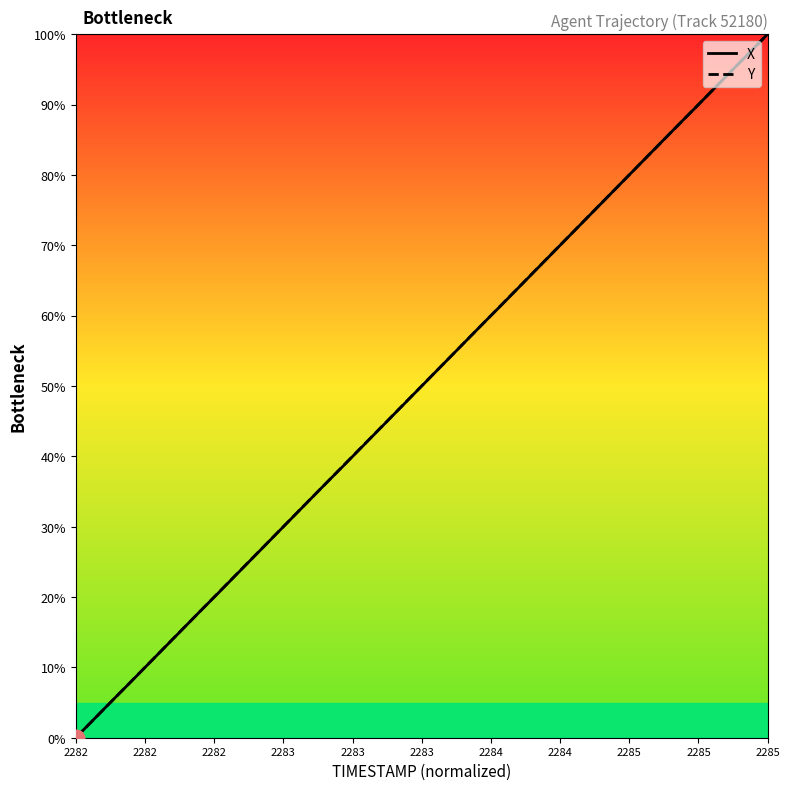

What is the difference between the second highest and second lowest values in the Y series?

94.9